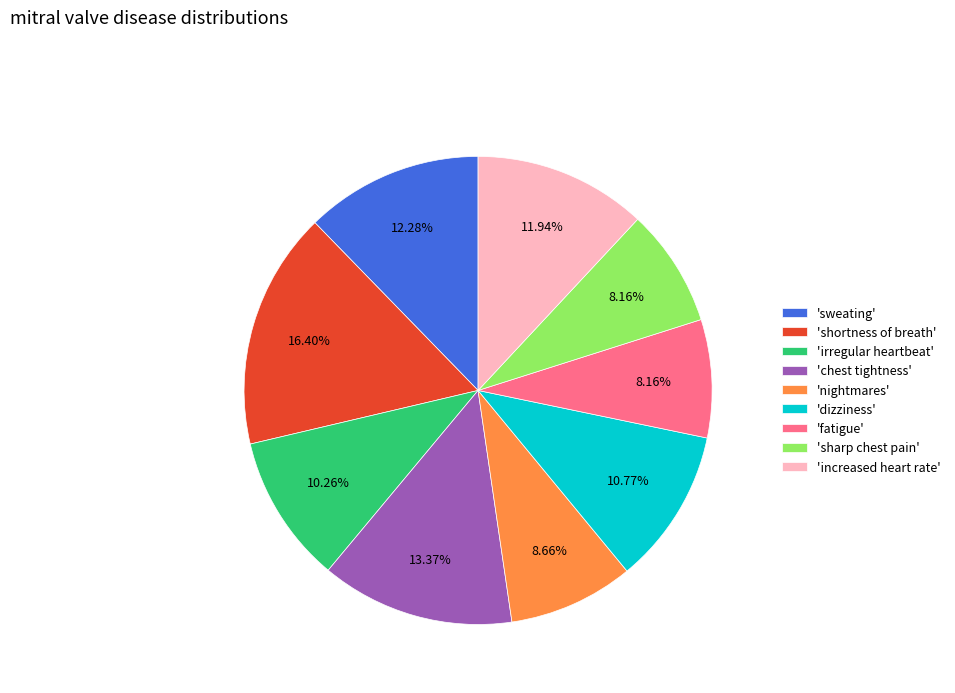

Count the number of slices in the pie.

9